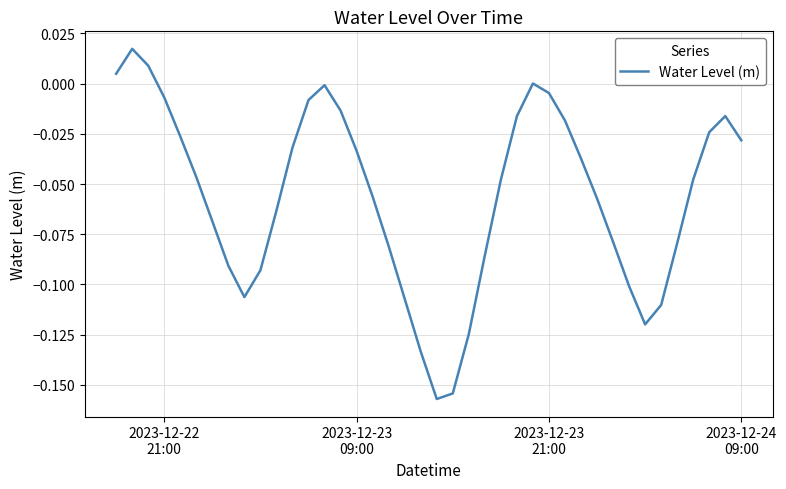

How many lines are shown in the chart?

1